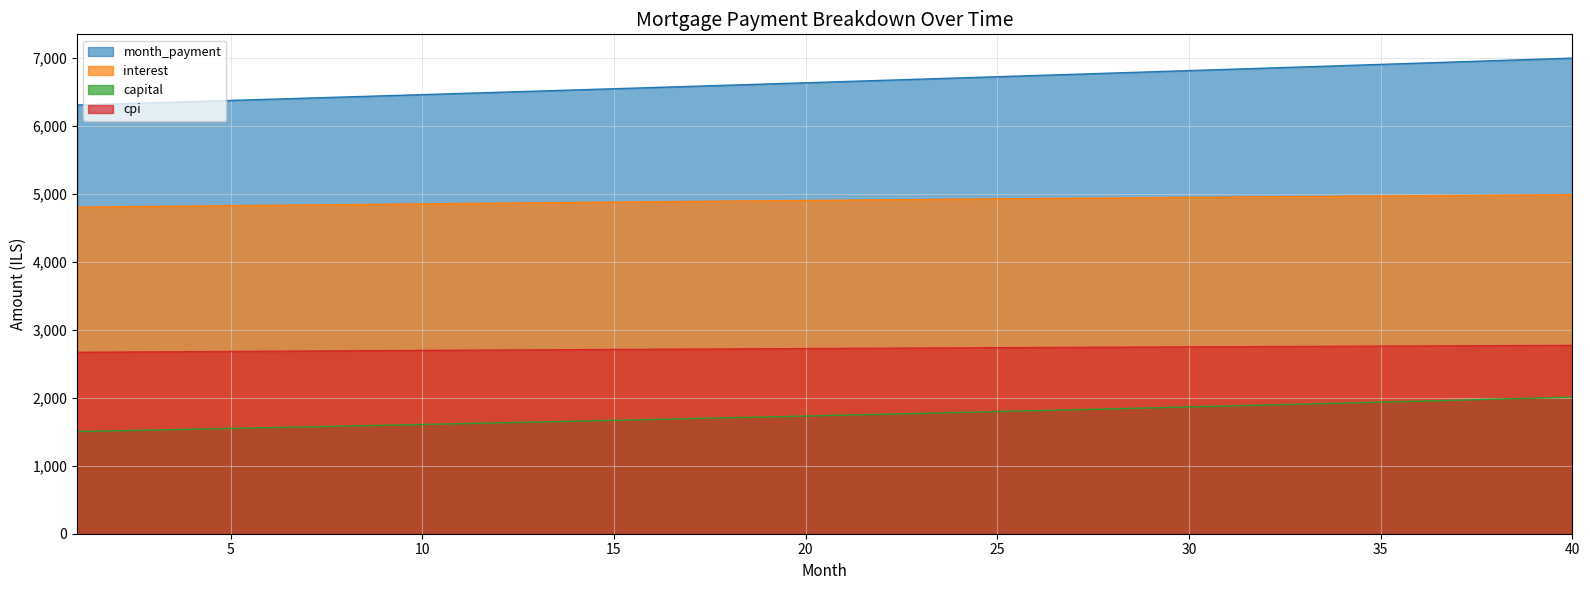

How many series are shown in this chart?

4